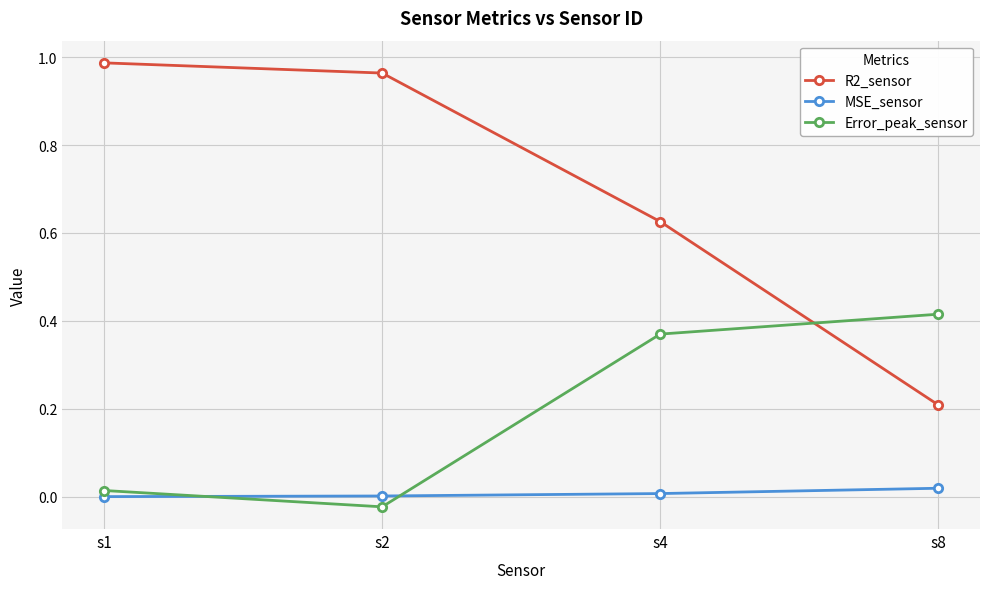

How many intersections are there between R2_sensor and Error_peak_sensor?

1